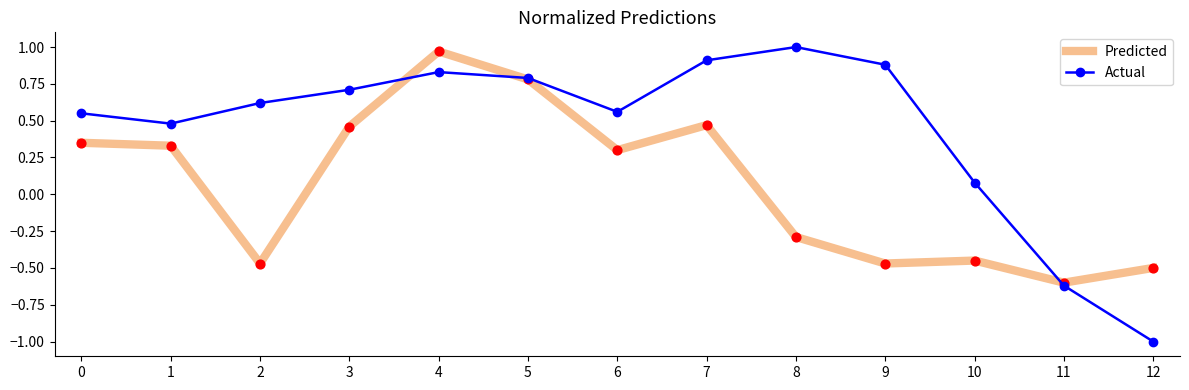

What is the total value across all series at 5?

1.6